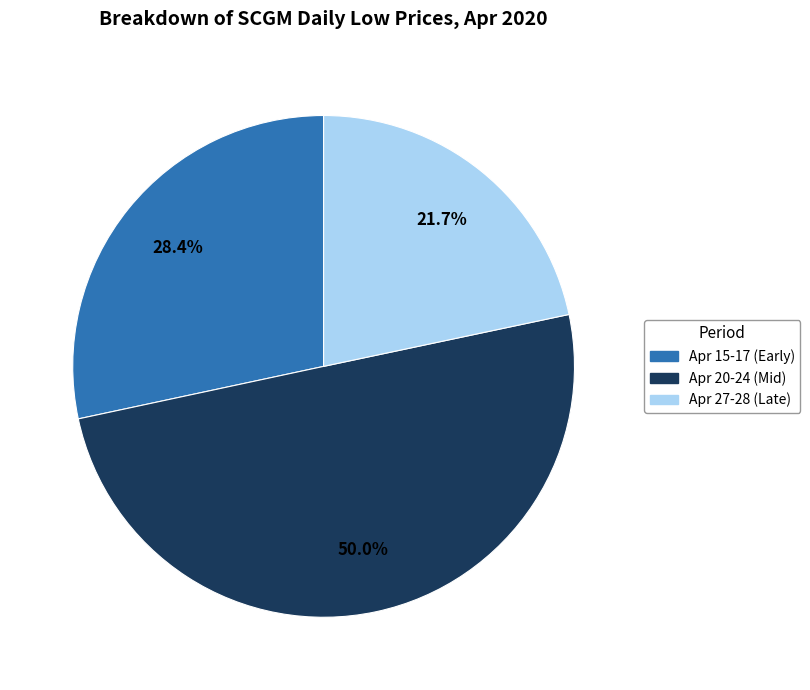

Does Apr 27-28 (Late) account for over 50% of the chart?

No